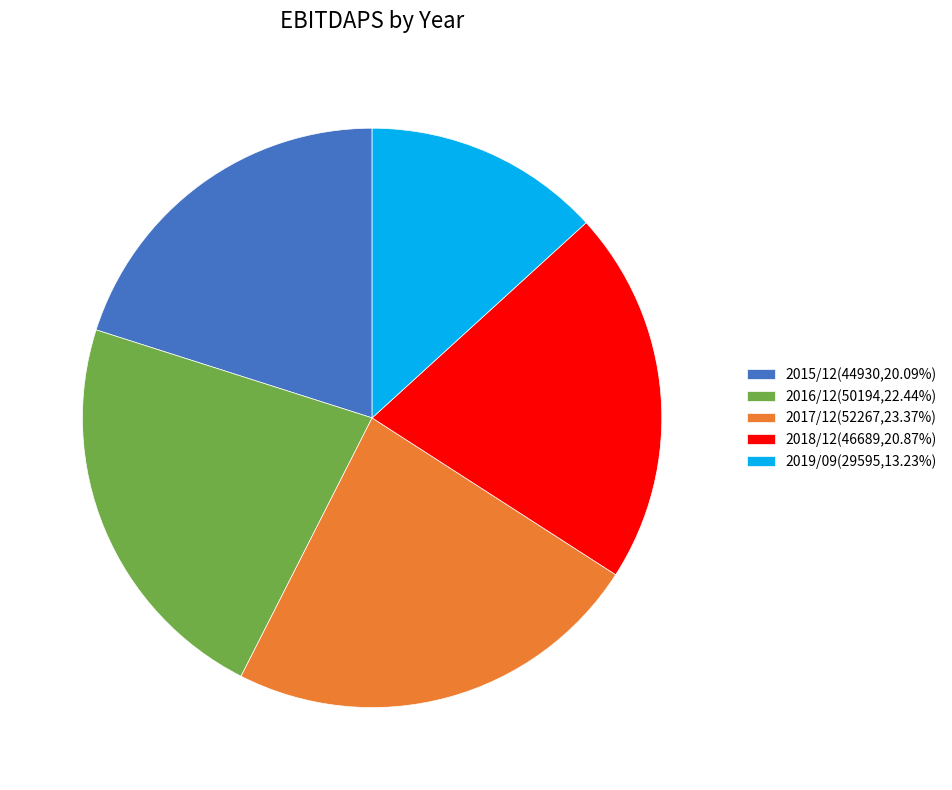

Approximately how many times larger is the value at 2016/12(50194,22.44%) compared to 2017/12(52267,23.37%)?

1.0